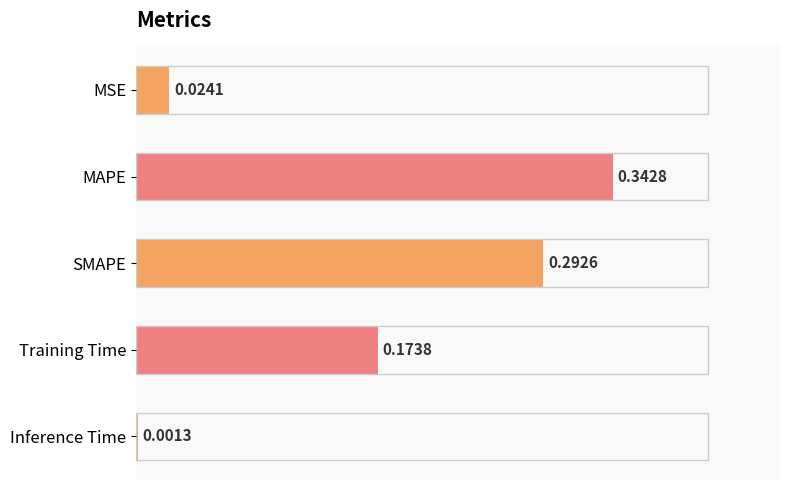

Count the number of categories in the chart.

5